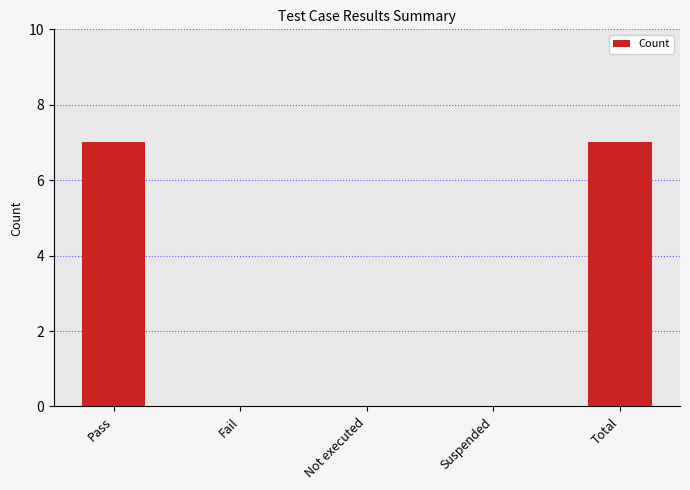

Reading left to right, transcribe all the data shown in this chart.

7	0	0	0	7